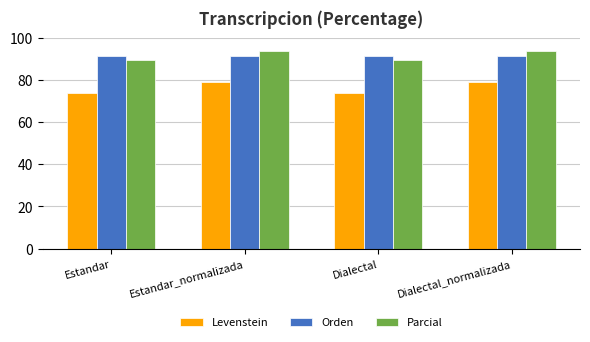

The Parcial series shows 93.6 at Estandar_normalizada. True or false?

True